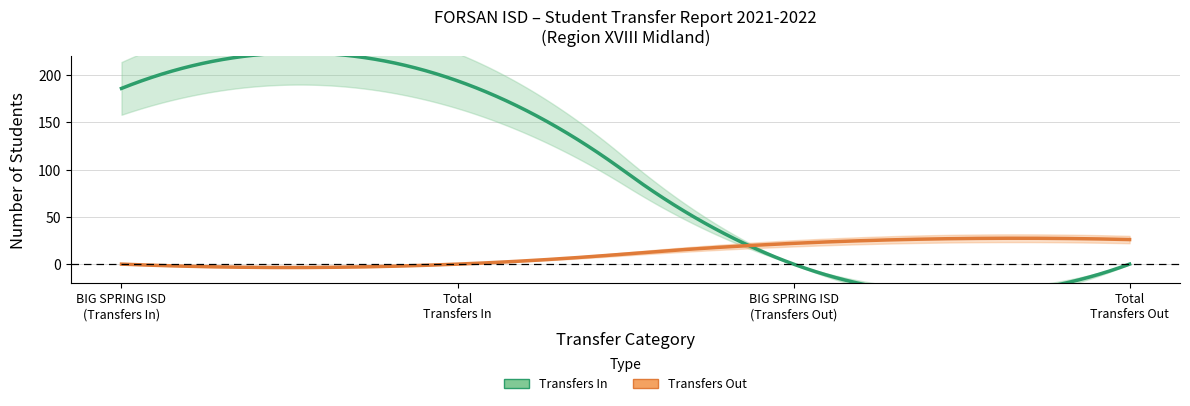

In Transfers In, how many points are higher than both neighbors (excluding endpoints)?

1